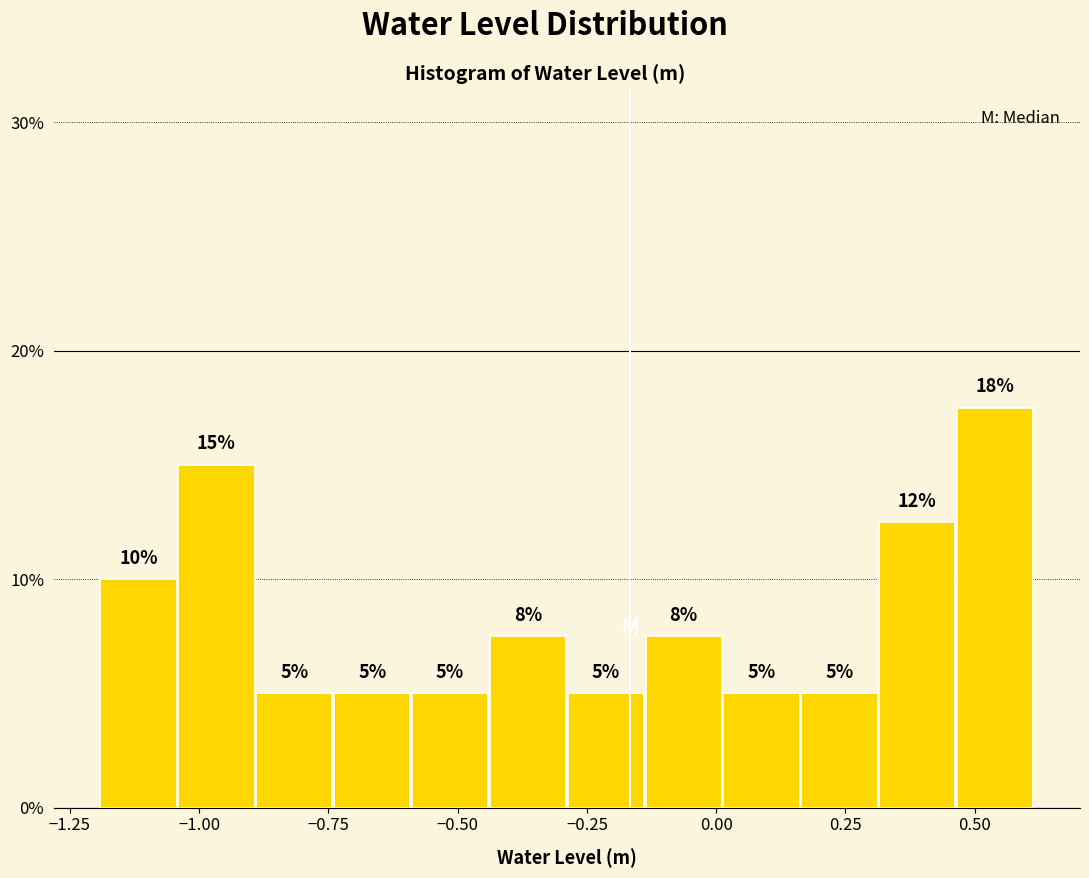

Around what value on the x-axis is the tallest bar? Give the approximate position of its centre, as read against the axis.

0.55